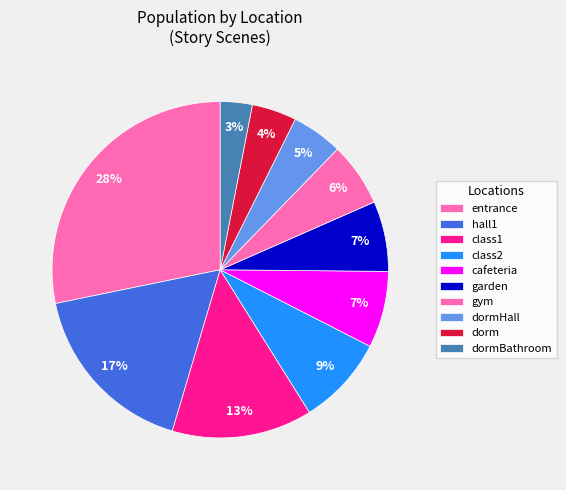

Is there any slice that represents more than half of the pie?

No